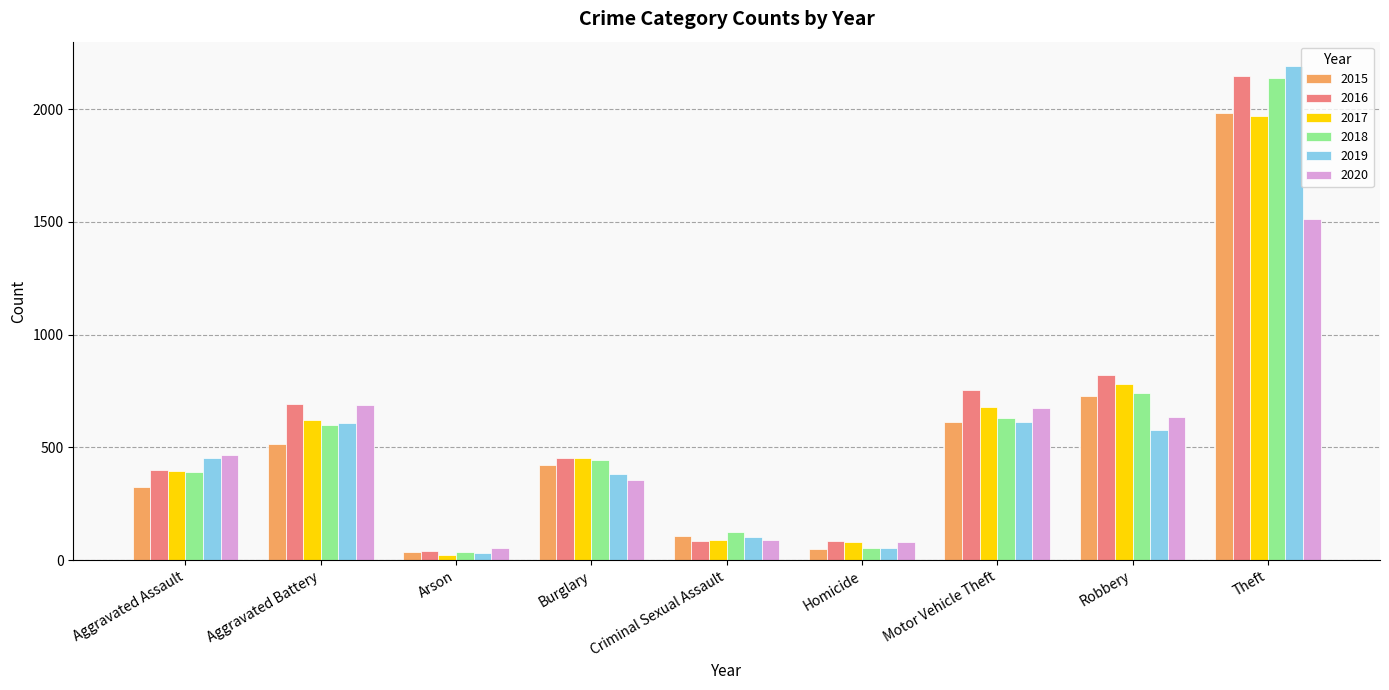

True or false: 2019 has a value of 983 at Robbery.

False